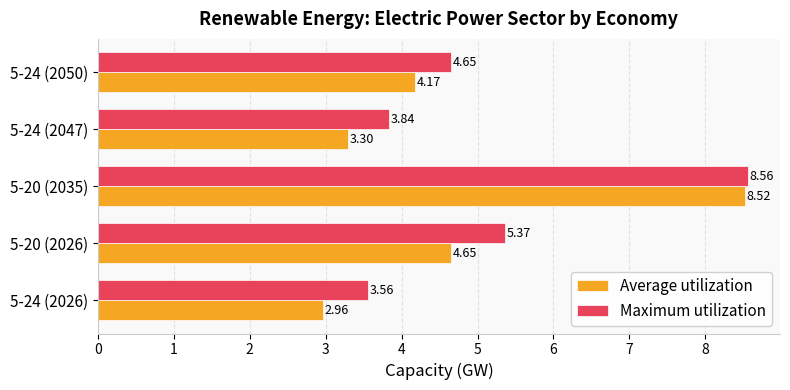

Which series has the widest spread of values?

Average utilization